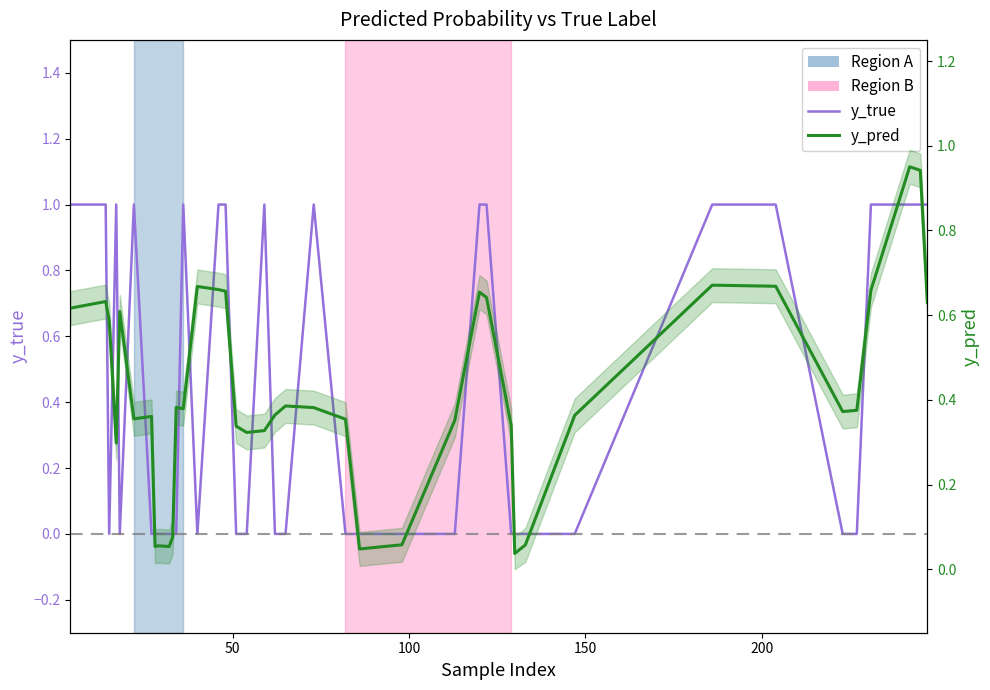

Reading right to left, list all the values displayed in this chart.

y_true: 1.0	1.0	1.0	1.0	0.0	0.0	1.0	1.0	0.0	0.0	0.0	0.0	1.0	1.0	0.0	0.0	0.0	0.0	1.0	0.0	0.0	1.0	0.0	0.0	1.0	1.0	0.0	1.0	0.0	0.0	0.0	0.0	0.0	0.0	1.0	0.0	1.0	0.0	1.0	1.0
y_pred: 0.6	0.9	1.0	0.7	0.4	0.4	0.7	0.7	0.4	0.1	0.0	0.3	0.6	0.7	0.4	0.1	0.0	0.4	0.4	0.4	0.4	0.3	0.3	0.3	0.7	0.7	0.7	0.4	0.4	0.1	0.1	0.1	0.1	0.4	0.4	0.6	0.3	0.6	0.6	0.6